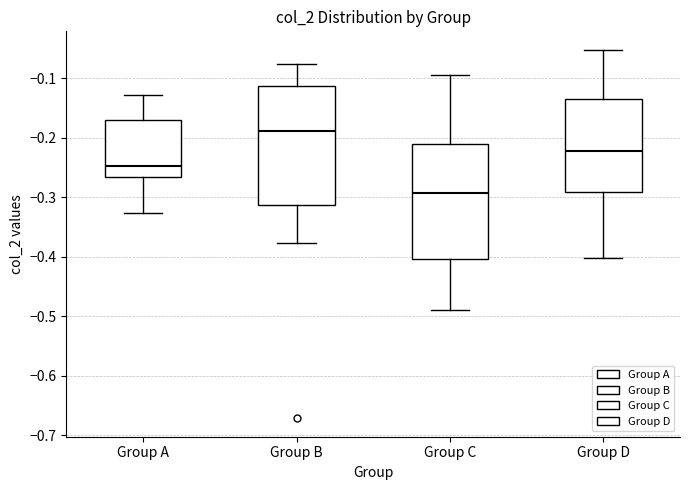

Reading left to right, read every box against the y-axis: the position of its median line, the range the box covers, and the ends of its whiskers. The values are not printed on the chart, so give them approximately, as read against the axis.

Group A: median -0.25, box -0.27 to -0.17, whiskers -0.33 to -0.13
Group B: median -0.19, box -0.31 to -0.11, whiskers -0.38 to -0.08
Group C: median -0.29, box -0.40 to -0.21, whiskers -0.49 to -0.09
Group D: median -0.22, box -0.29 to -0.13, whiskers -0.40 to -0.05